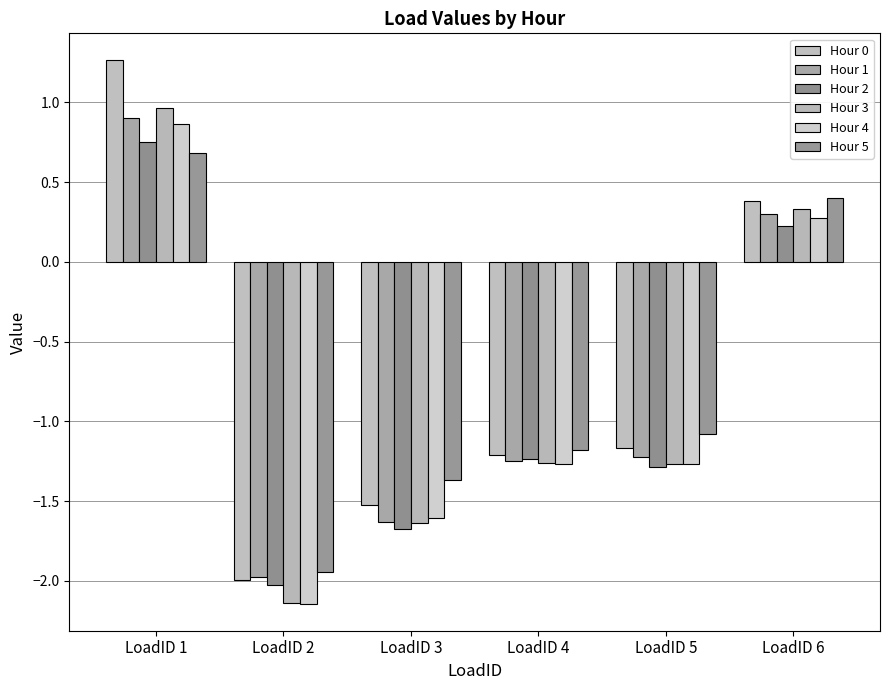

Reading left to right, list all the values displayed in this chart.

Hour 0: LoadID 1=1.3	LoadID 2=-2.0	LoadID 3=-1.5	LoadID 4=-1.2	LoadID 5=-1.2	LoadID 6=0.4
Hour 1: LoadID 1=0.9	LoadID 2=-2.0	LoadID 3=-1.6	LoadID 4=-1.3	LoadID 5=-1.2	LoadID 6=0.3
Hour 2: LoadID 1=0.8	LoadID 2=-2.0	LoadID 3=-1.7	LoadID 4=-1.2	LoadID 5=-1.3	LoadID 6=0.2
Hour 3: LoadID 1=1.0	LoadID 2=-2.1	LoadID 3=-1.6	LoadID 4=-1.3	LoadID 5=-1.3	LoadID 6=0.3
Hour 4: LoadID 1=0.9	LoadID 2=-2.1	LoadID 3=-1.6	LoadID 4=-1.3	LoadID 5=-1.3	LoadID 6=0.3
Hour 5: LoadID 1=0.7	LoadID 2=-1.9	LoadID 3=-1.4	LoadID 4=-1.2	LoadID 5=-1.1	LoadID 6=0.4